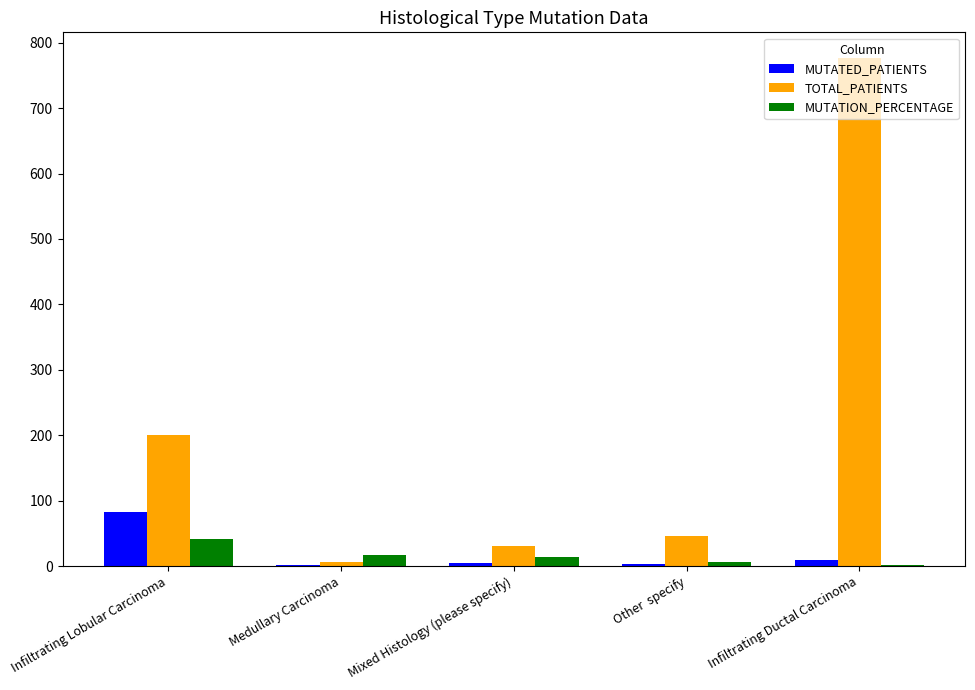

What are all the series names shown in the legend?

MUTATED_PATIENTS, TOTAL_PATIENTS, MUTATION_PERCENTAGE